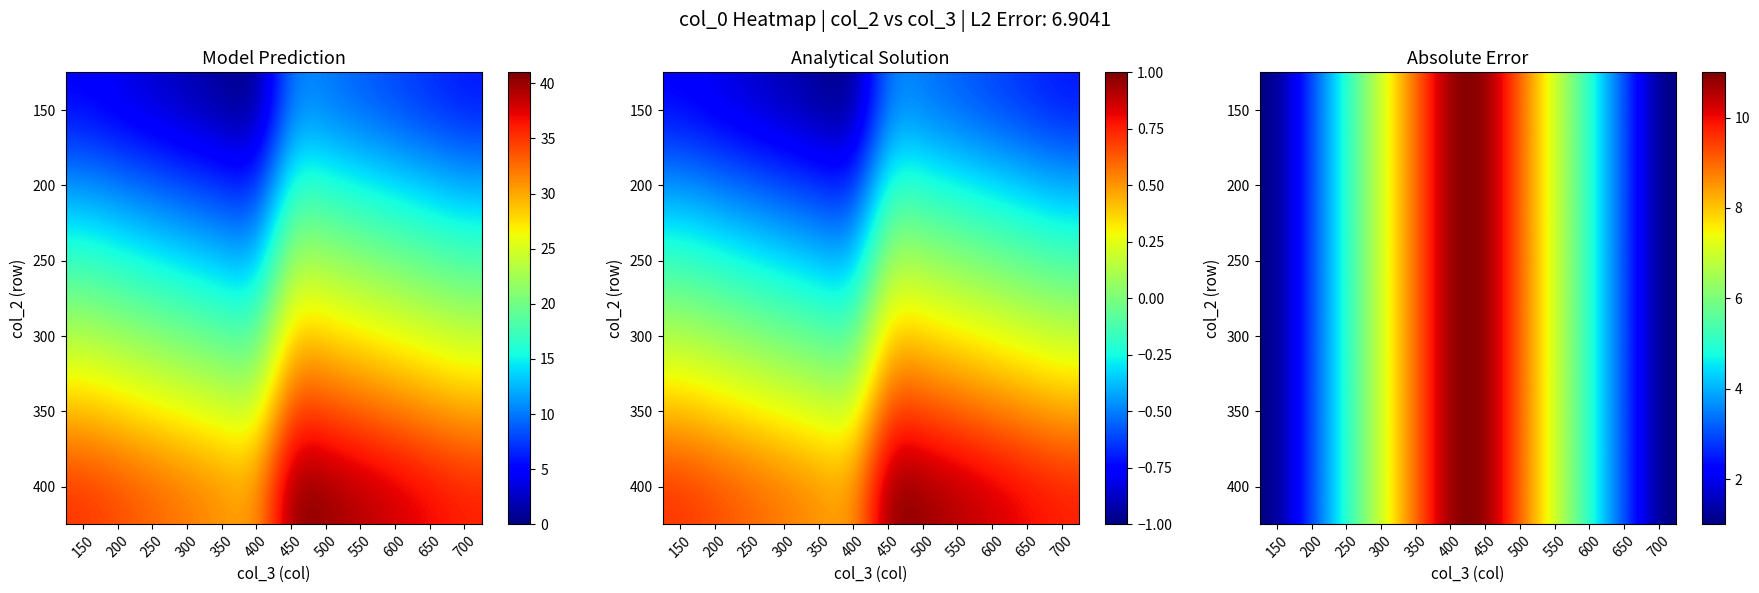

What is the difference between the maximum and minimum values in the 250 series?

10